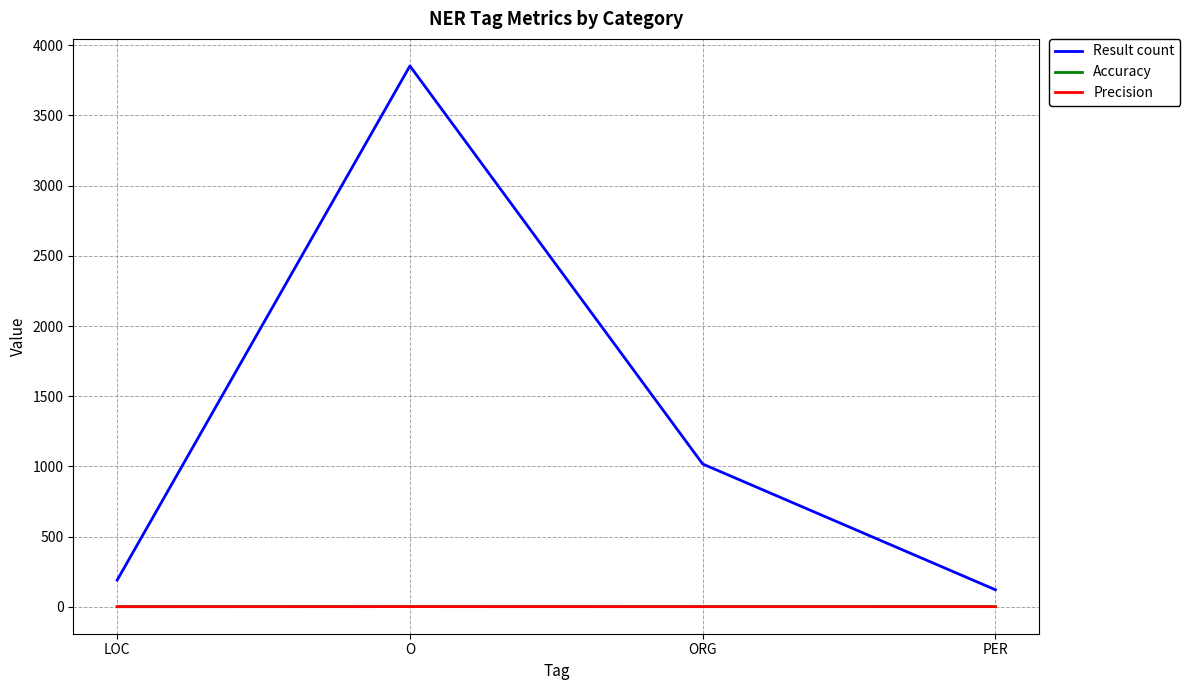

The Result count series shows 190.0 at LOC. True or false?

True